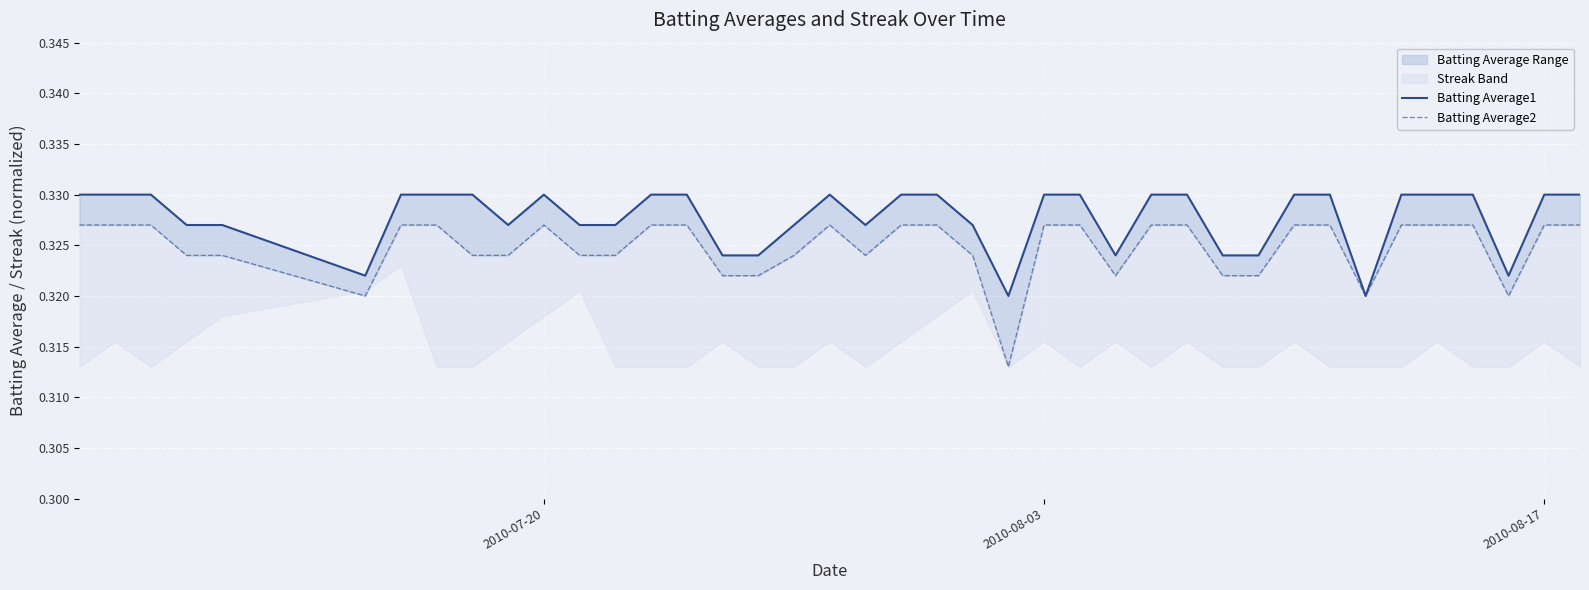

True or false: Batting Average1 has a value of 0.1 at 6.

False